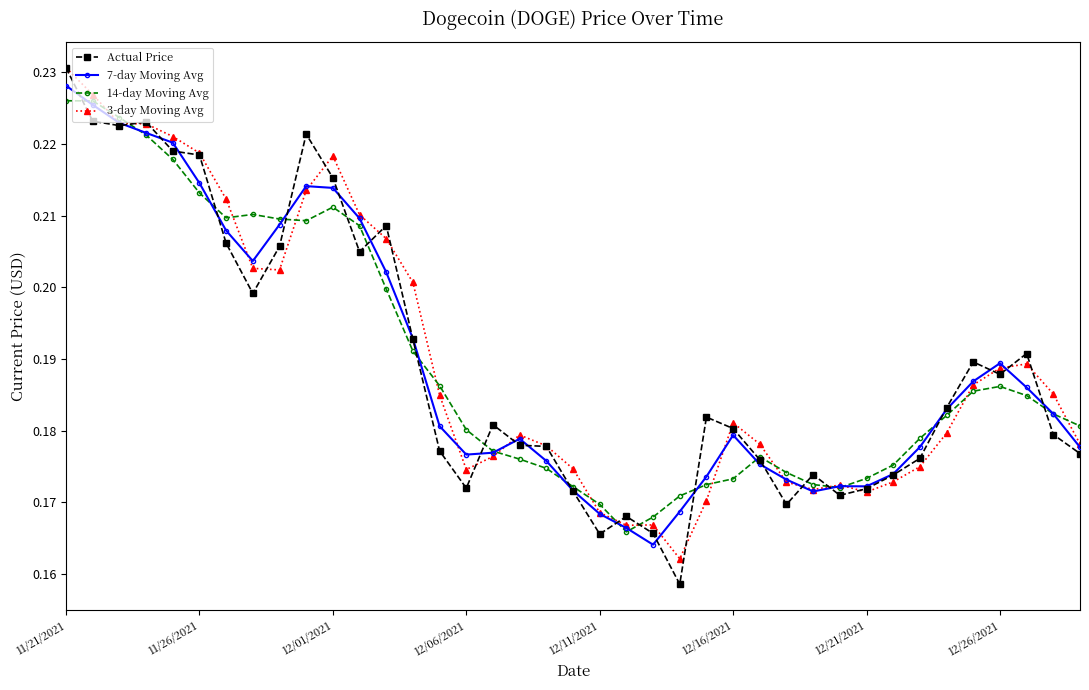

True or false: 14-day Moving Avg has more than 2 interior local peaks.

True